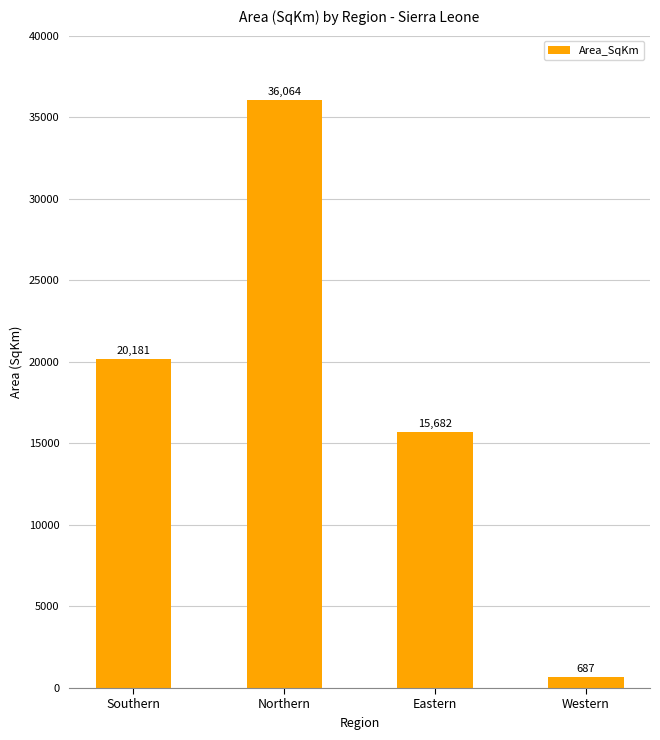

What is the label of the 2nd bar from the right?

Eastern